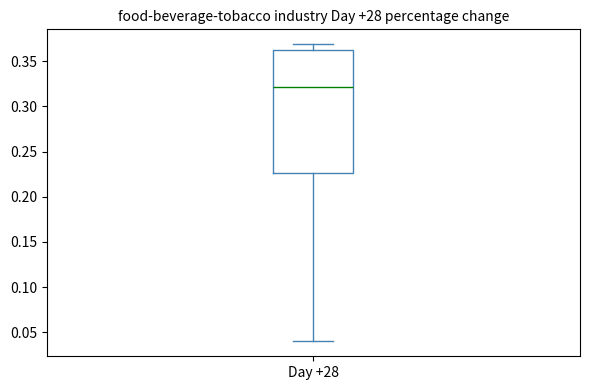

Where does the upper whisker of the box for Day +28 end on the y-axis? The values are not printed on the chart, so give them approximately, as read against the axis.

0.370